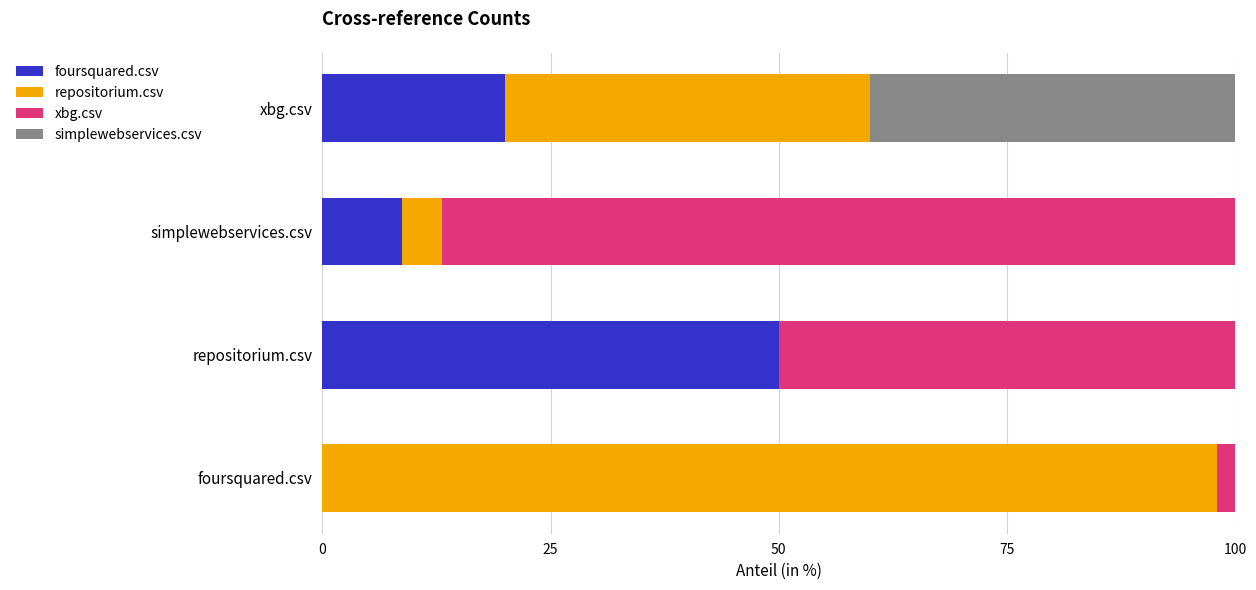

What are all the series names shown in the legend?

foursquared.csv, repositorium.csv, xbg.csv, simplewebservices.csv